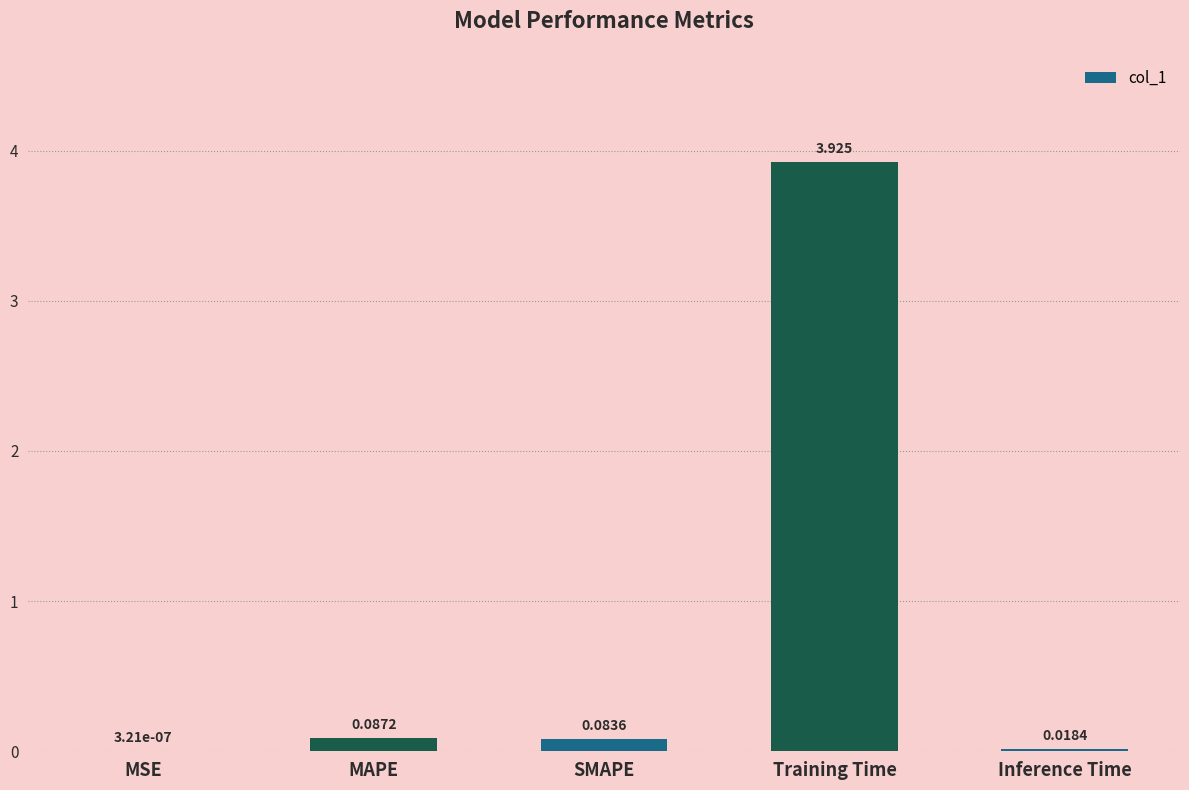

At which label is the value closest to 1?

MAPE